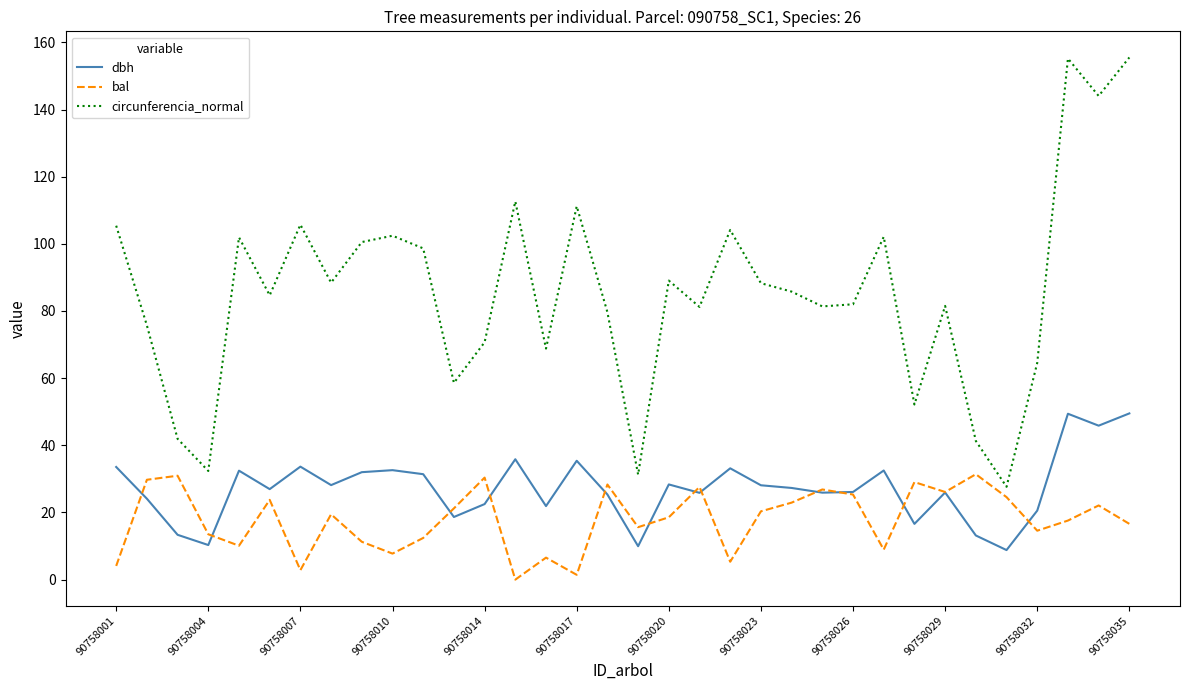

Which series has the largest range (max minus min)?

circunferencia_normal